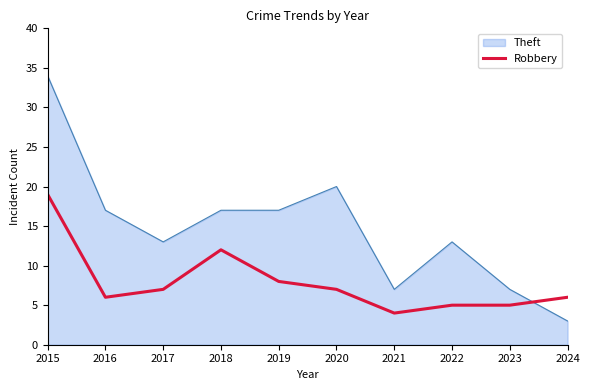

List the series in order of their peak value, highest first.

Theft, Robbery